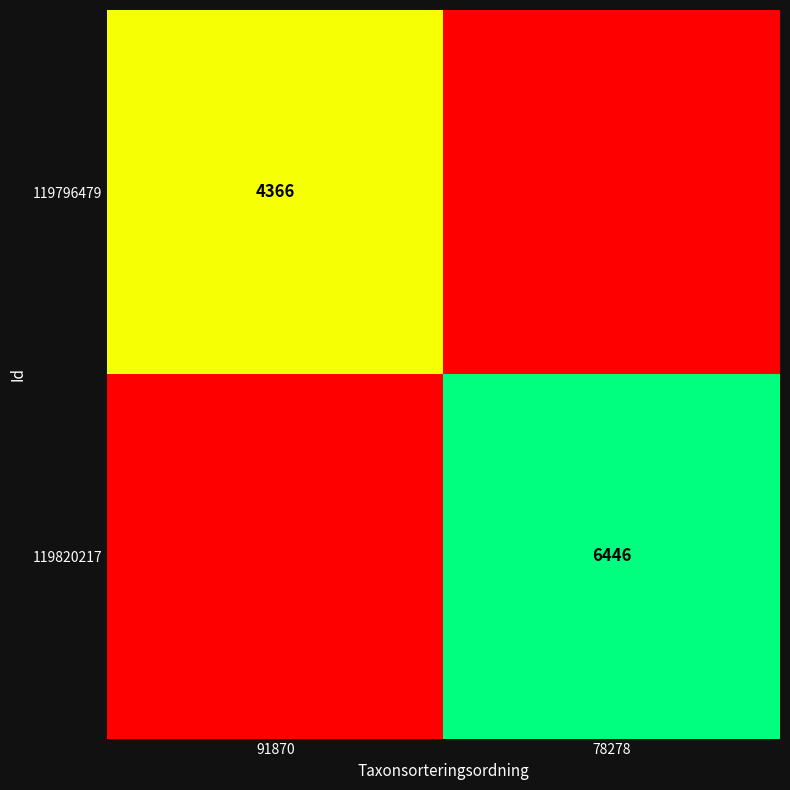

True or false: 119820217 has a value of 2552 at 78278.

False